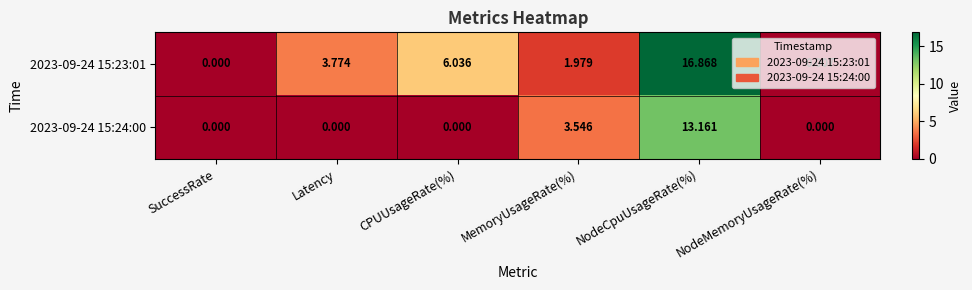

At which label does 2023-09-24 15:23:01 first exceed 3?

Latency